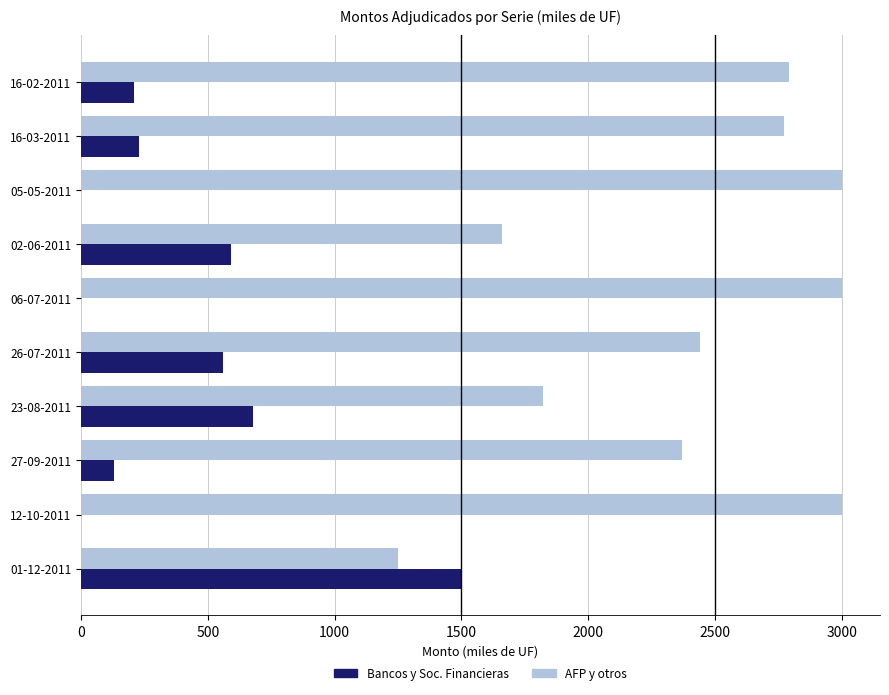

What is the maximum value shown in the chart?

3000